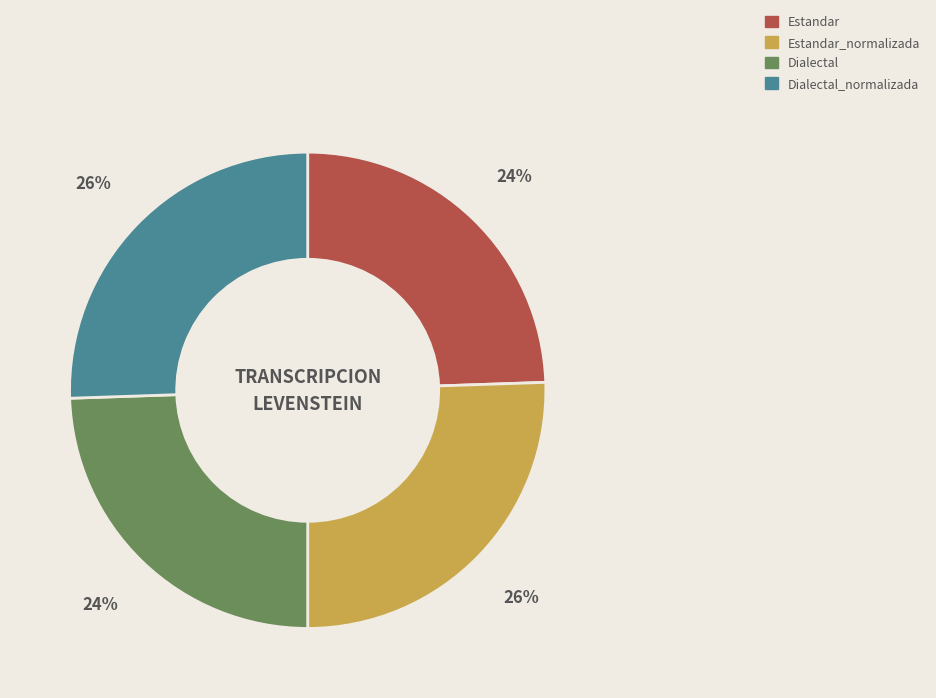

Is Estandar the majority of the pie?

No